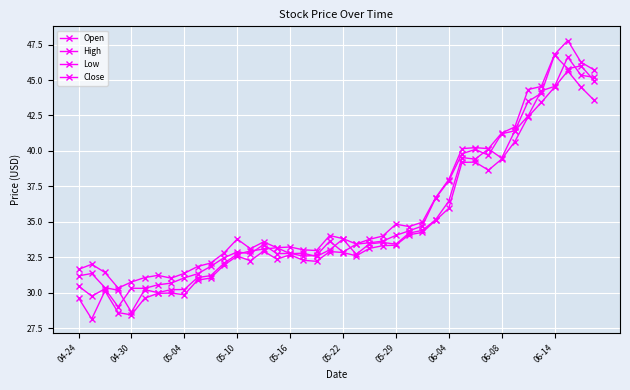

Which series has the widest spread of values?

Open